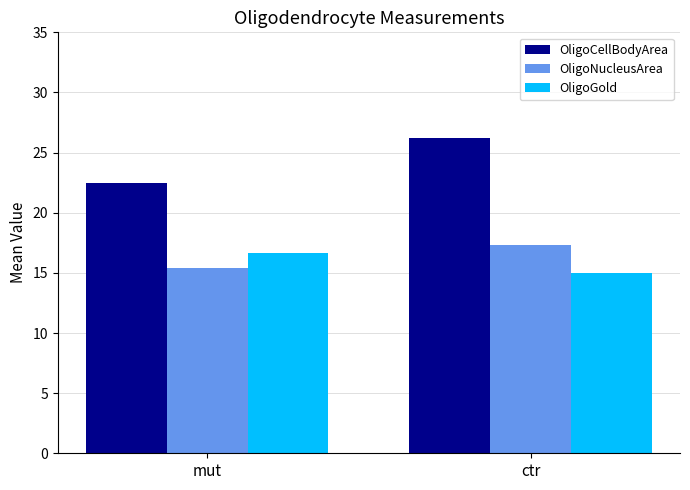

How many values in the OligoNucleusArea series are below 17?

1